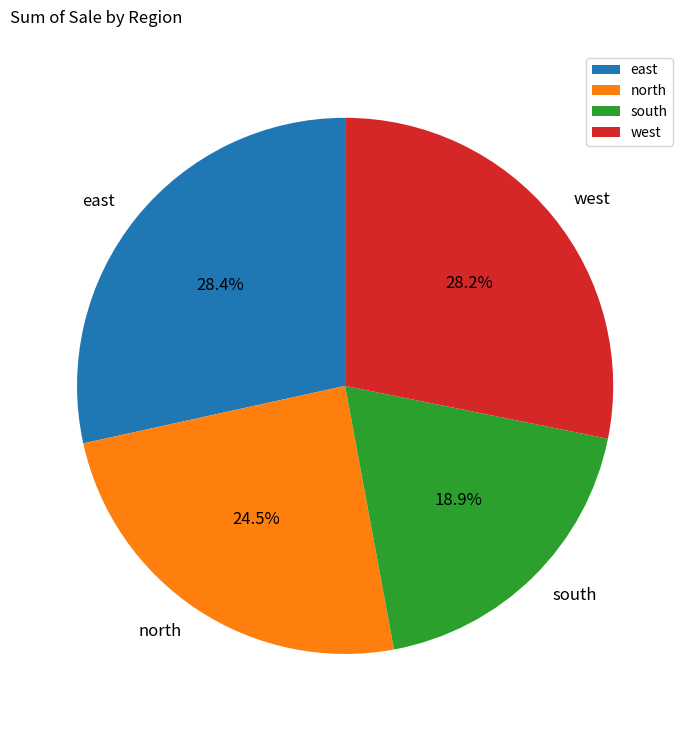

What percentage is NOT represented by west?

71.8%